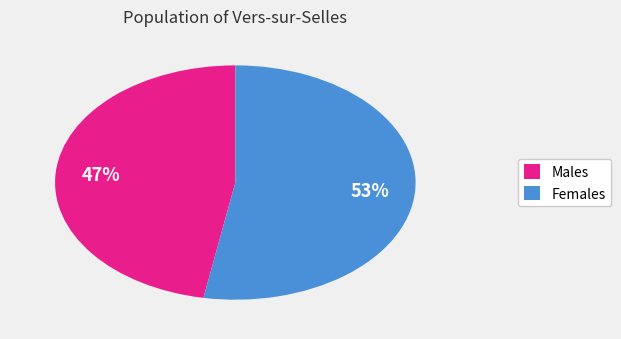

How many slices are in this pie chart?

2